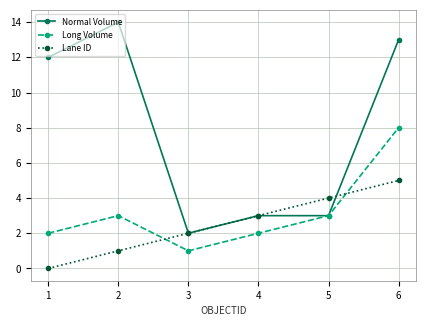

Which category has the highest value in the Normal Volume series?

2